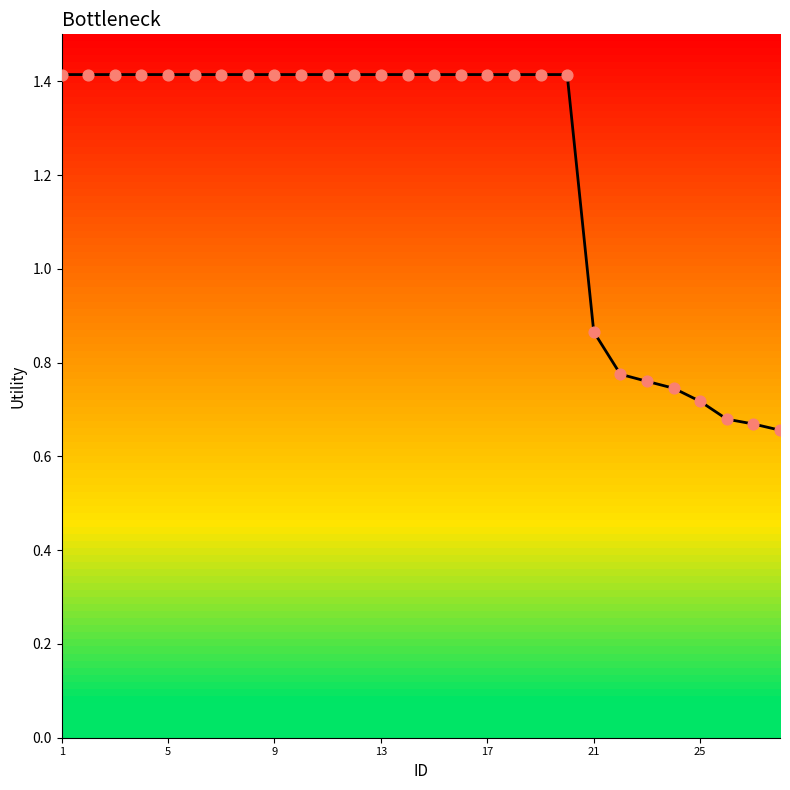

What is the maximum value shown in the chart?

1.4